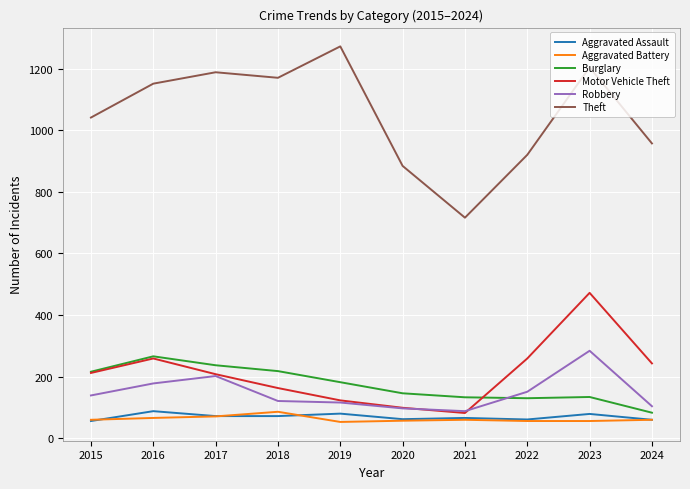

What is the average value of the Theft series?

1050